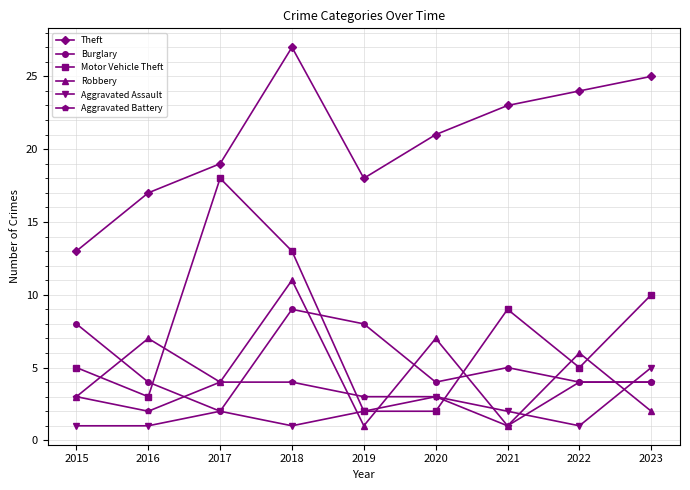

What is the value of the Robbery point at the 9th from the left?

2